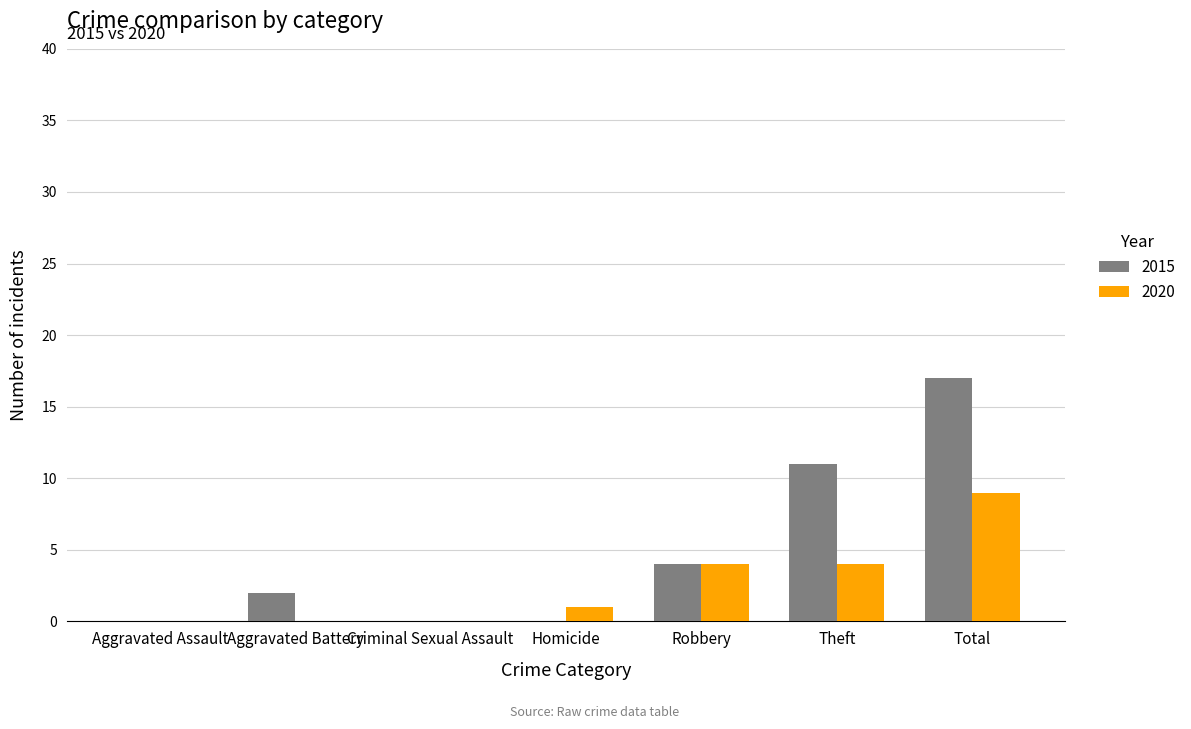

The value of 2015 at Homicide is 0. True or false?

True